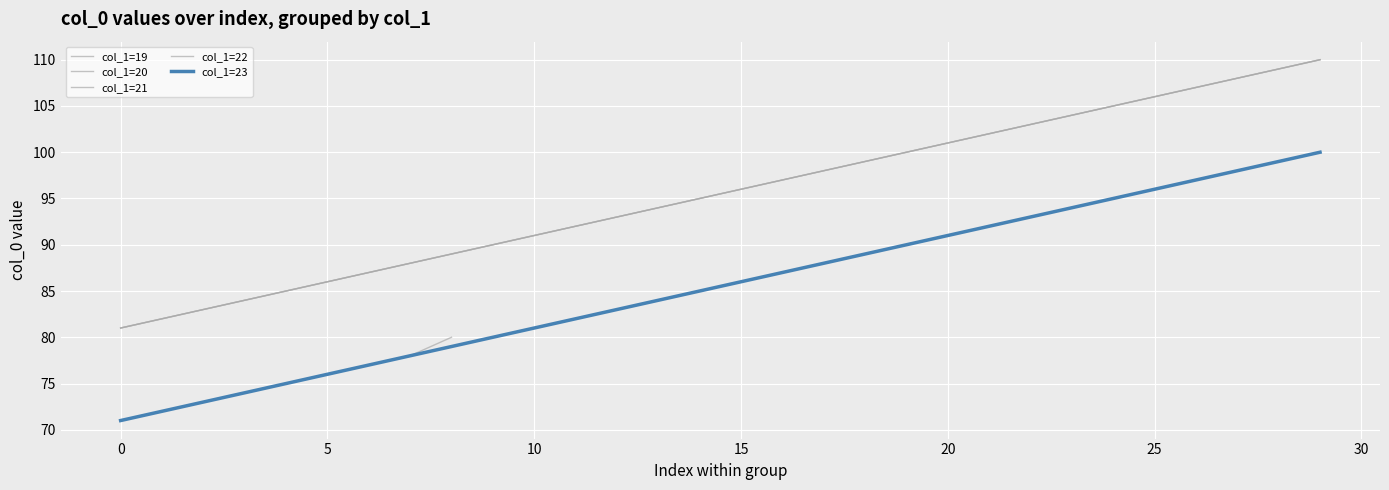

What is the average value of the group_22 series?

80